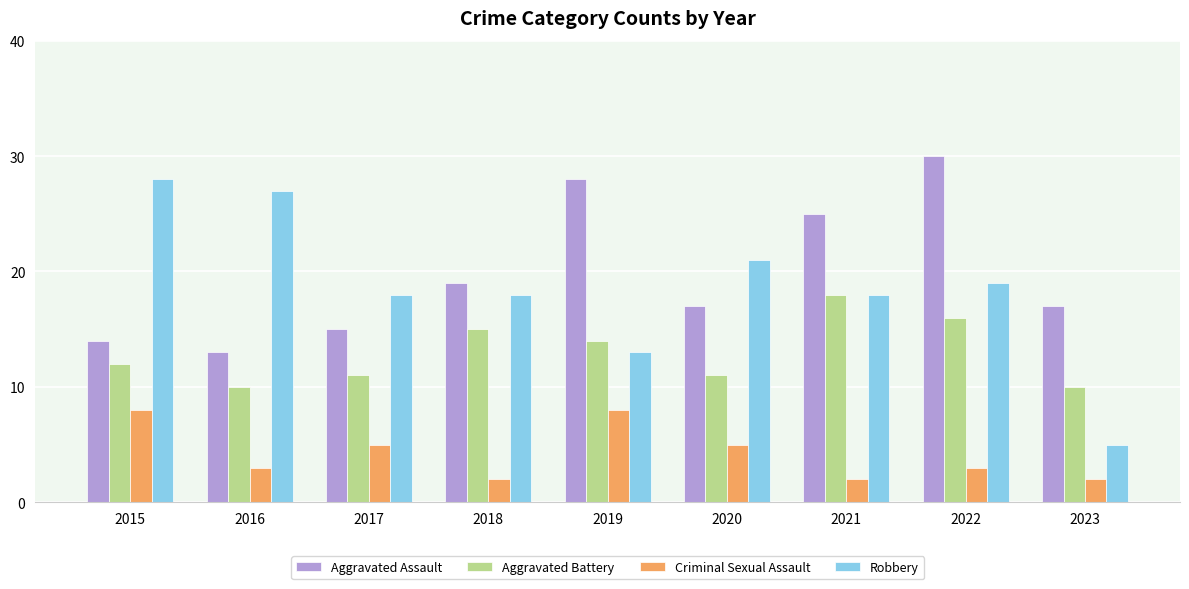

Does the chart contain any negative values?

No